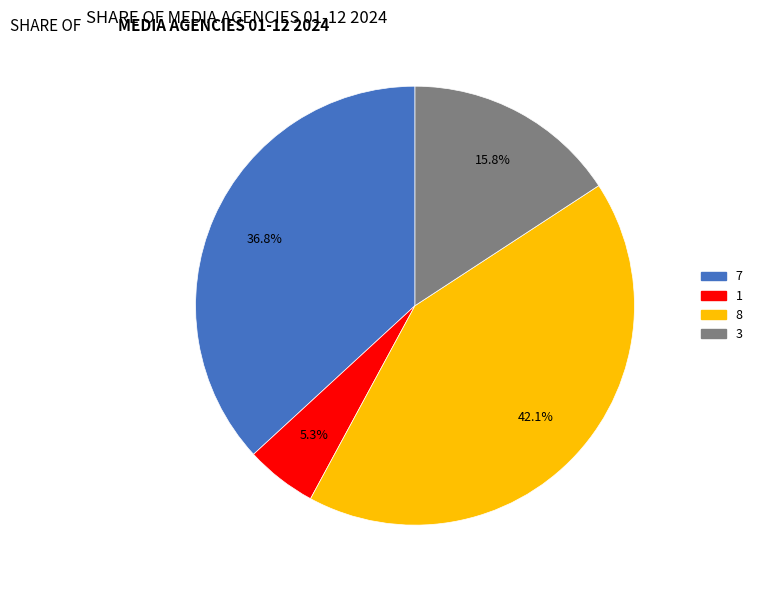

Is there a majority slice in this chart?

No